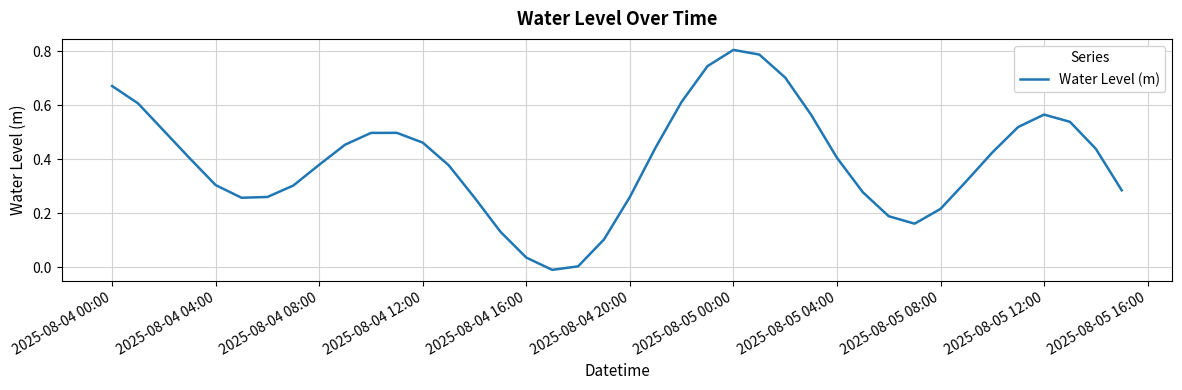

True or false: the data shows 0.3 at 2025-08-04 04:00.

True